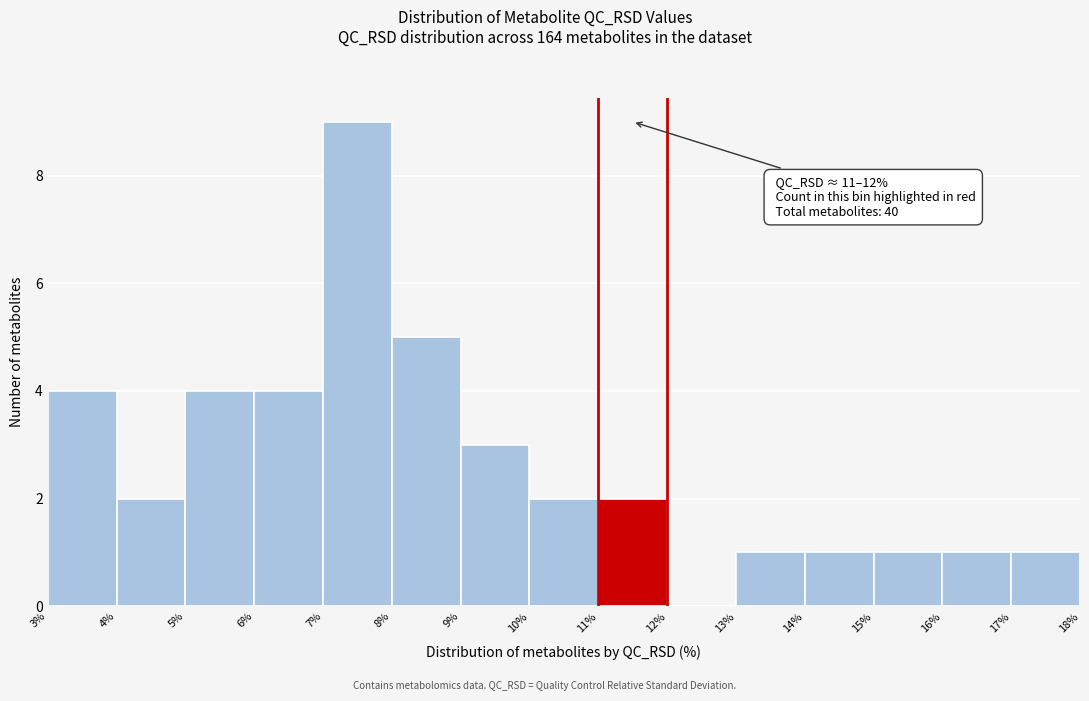

Over which range of the x-axis is the bar tallest?

7% to 8%